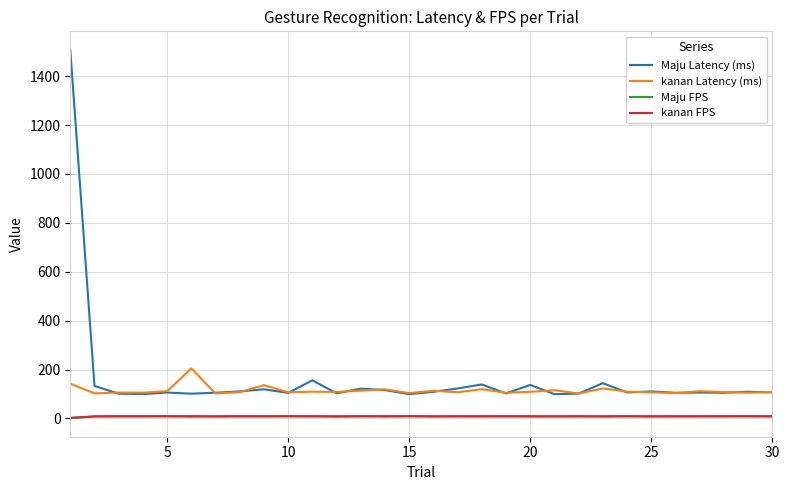

Which series has the widest spread of values?

Maju Latency (ms)